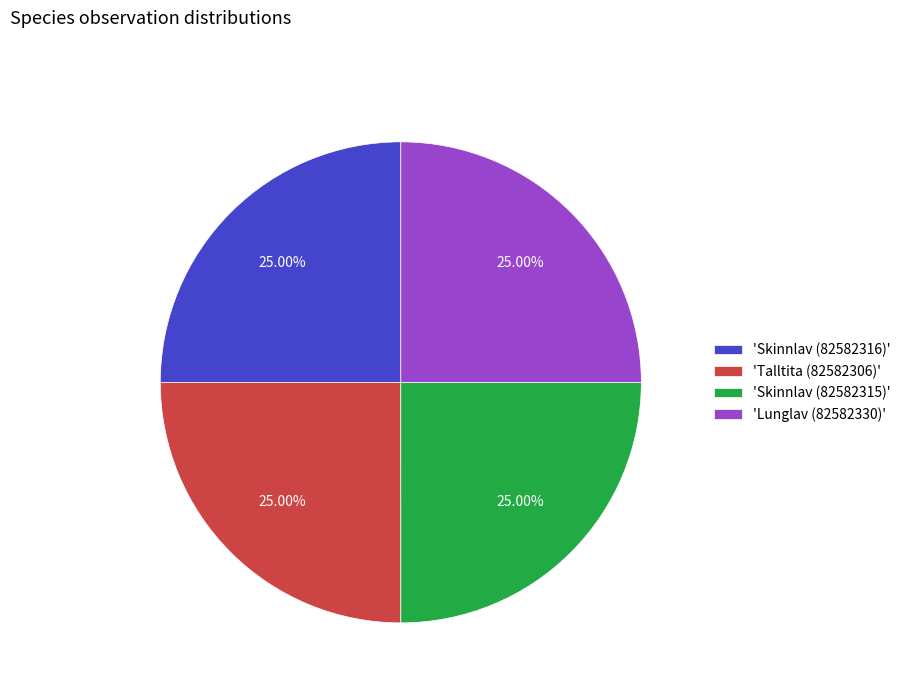

Does 'Lunglav (82582330)' represent more than half of the total?

No